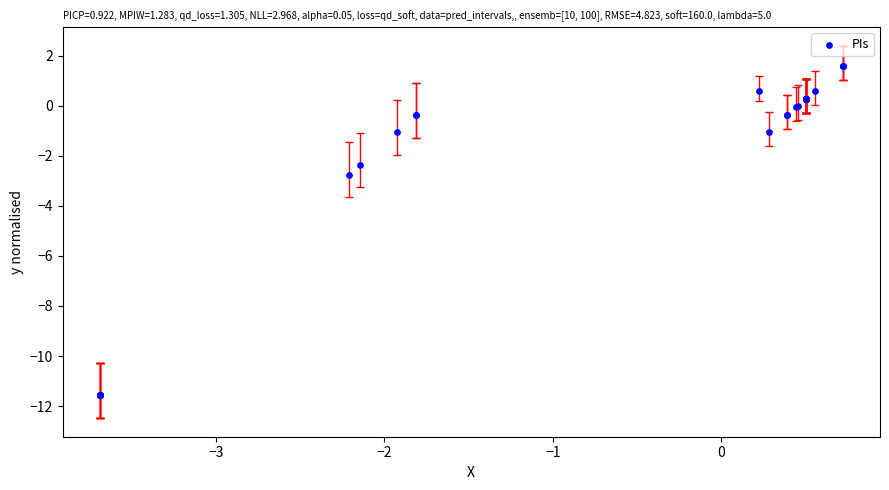

What Y value in the scatter plot is closest to -4?

-2.8